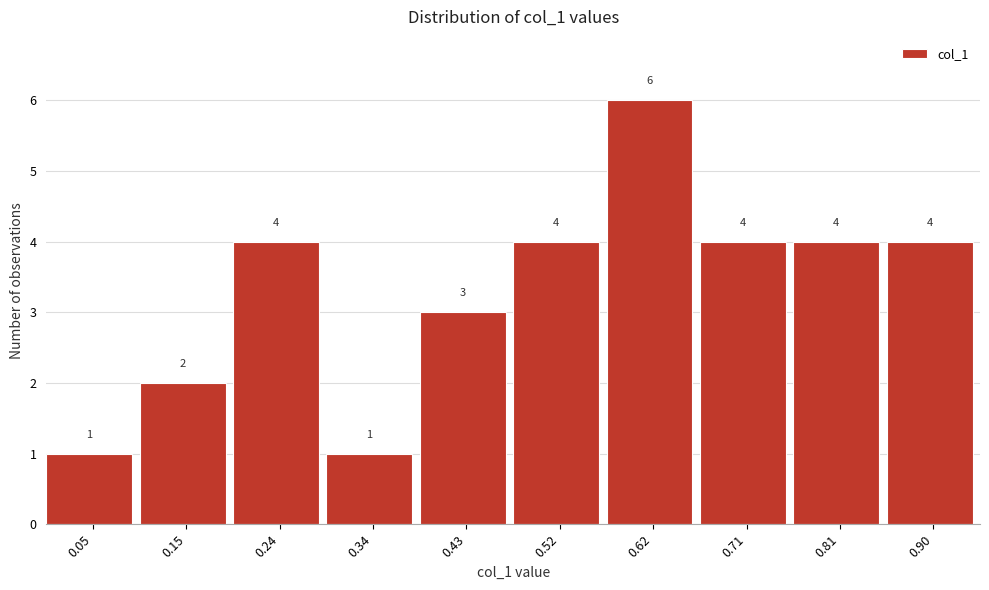

Reading left to right, extract all data points from this chart.

1	2	4	1	3	4	6	4	4	4